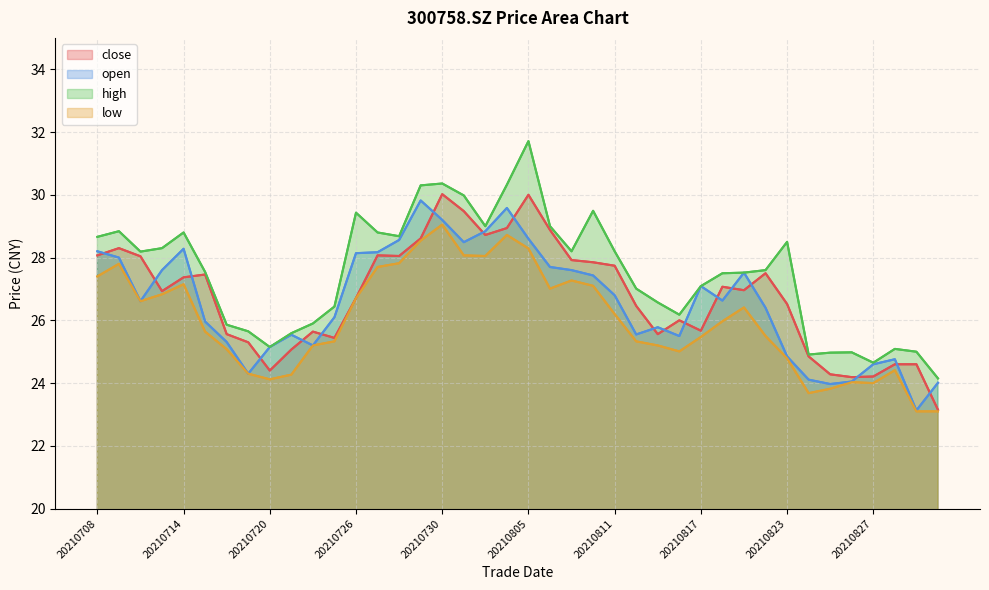

Between 20210805 and 20210817, which series saw the biggest shift?

high